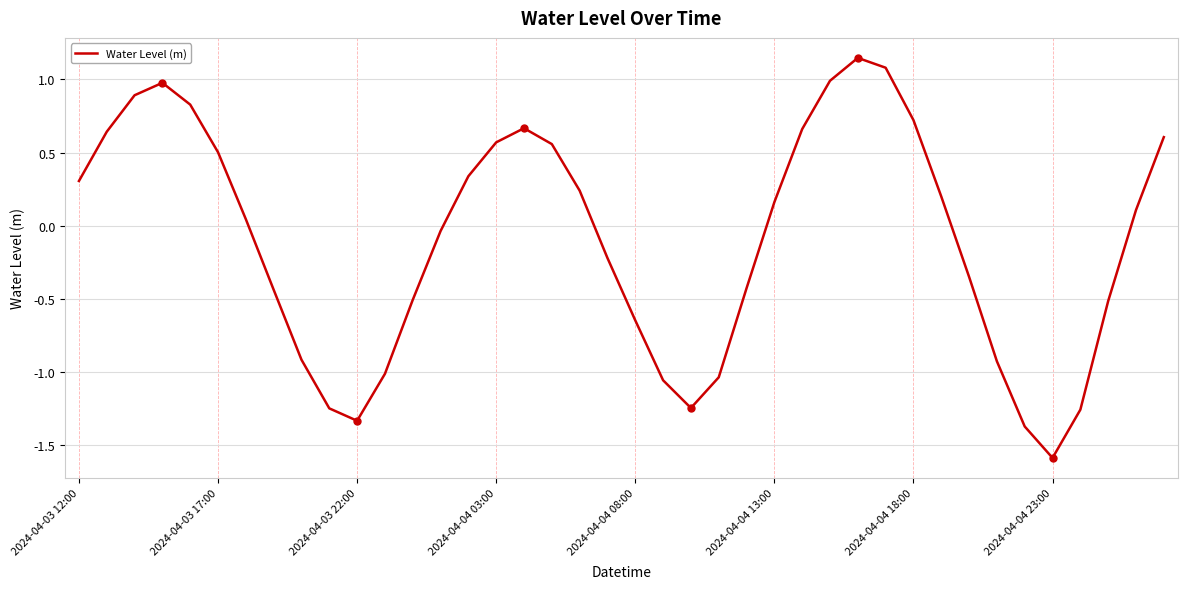

What is the minimum value shown in the chart?

-1.6